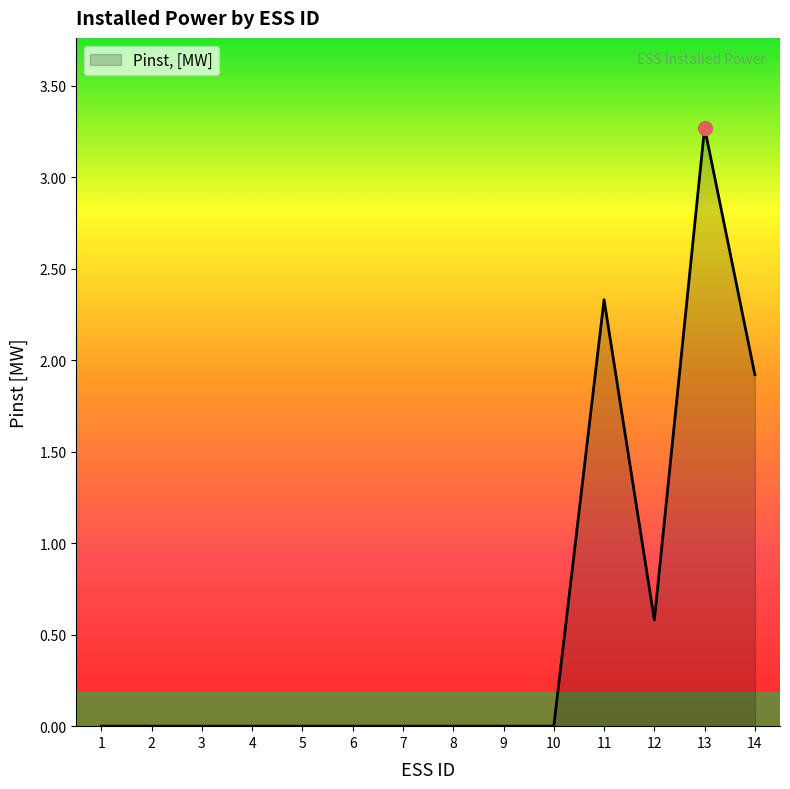

Where is the data nearest to the value 1?

12